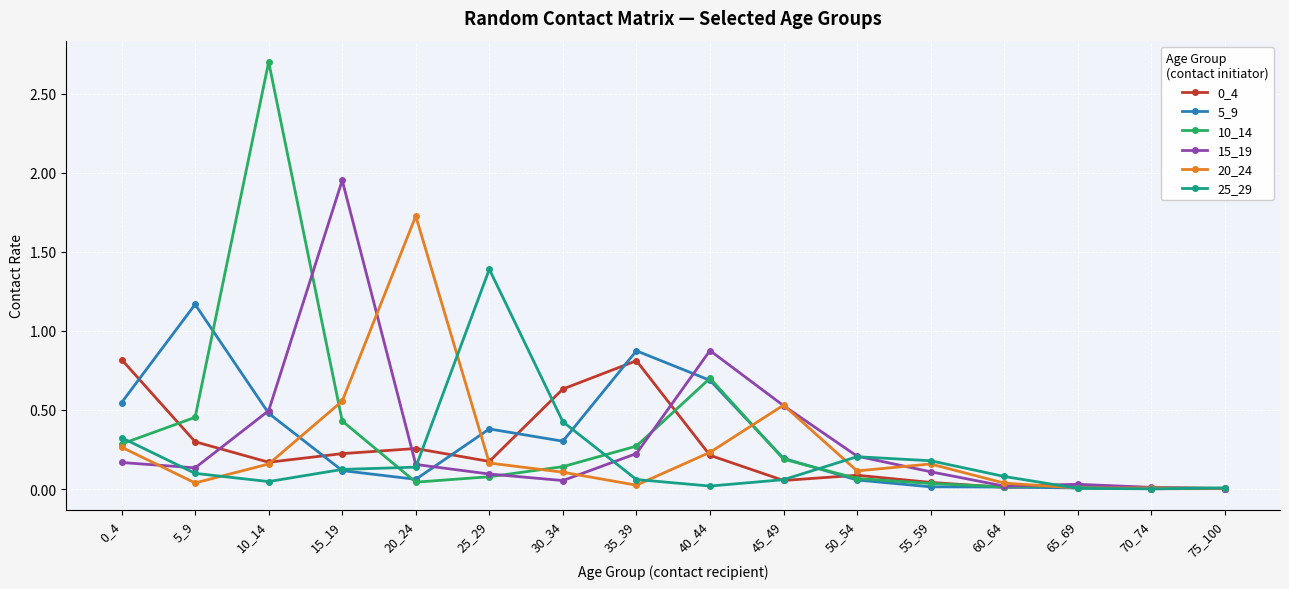

Is the value of 10_14 at 35_39 greater than the value of 20_24 at 20_24?

No